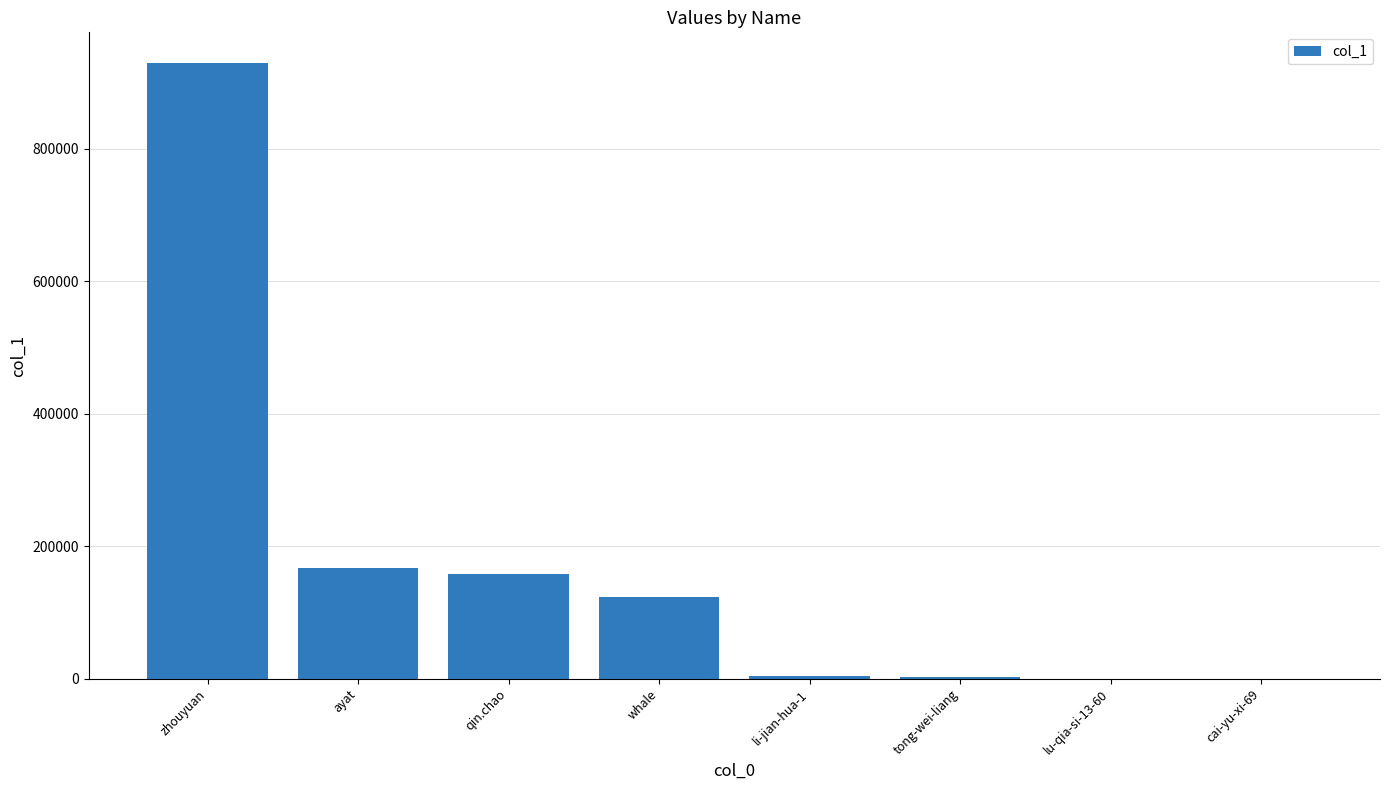

Which label corresponds to the largest value in the chart?

zhouyuan